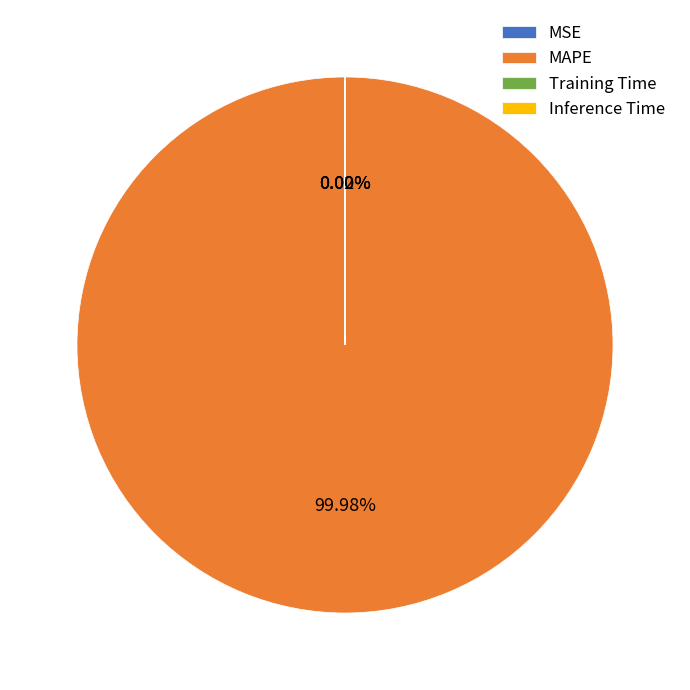

Is there any slice that represents more than half of the pie?

Yes